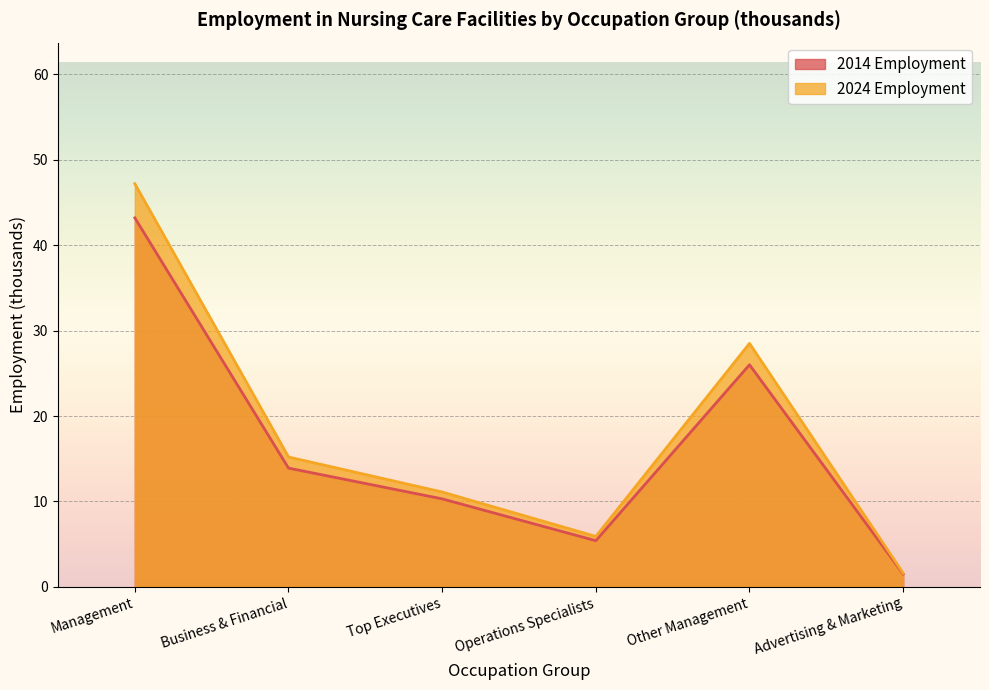

What is the sum of all 2024 Employment values?

109.5